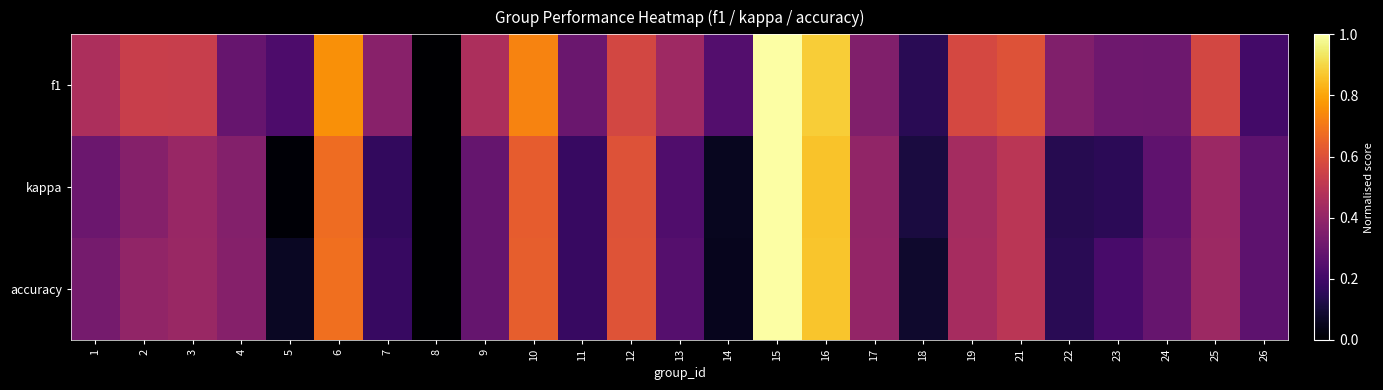

What is the total value across all series at 24?

0.9